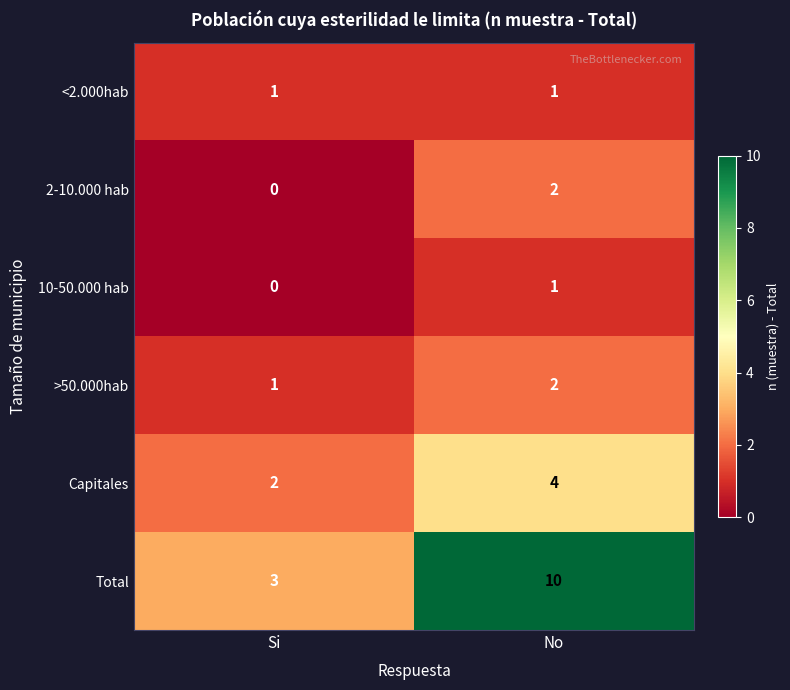

Which label corresponds to the smallest value in the chart?

Si